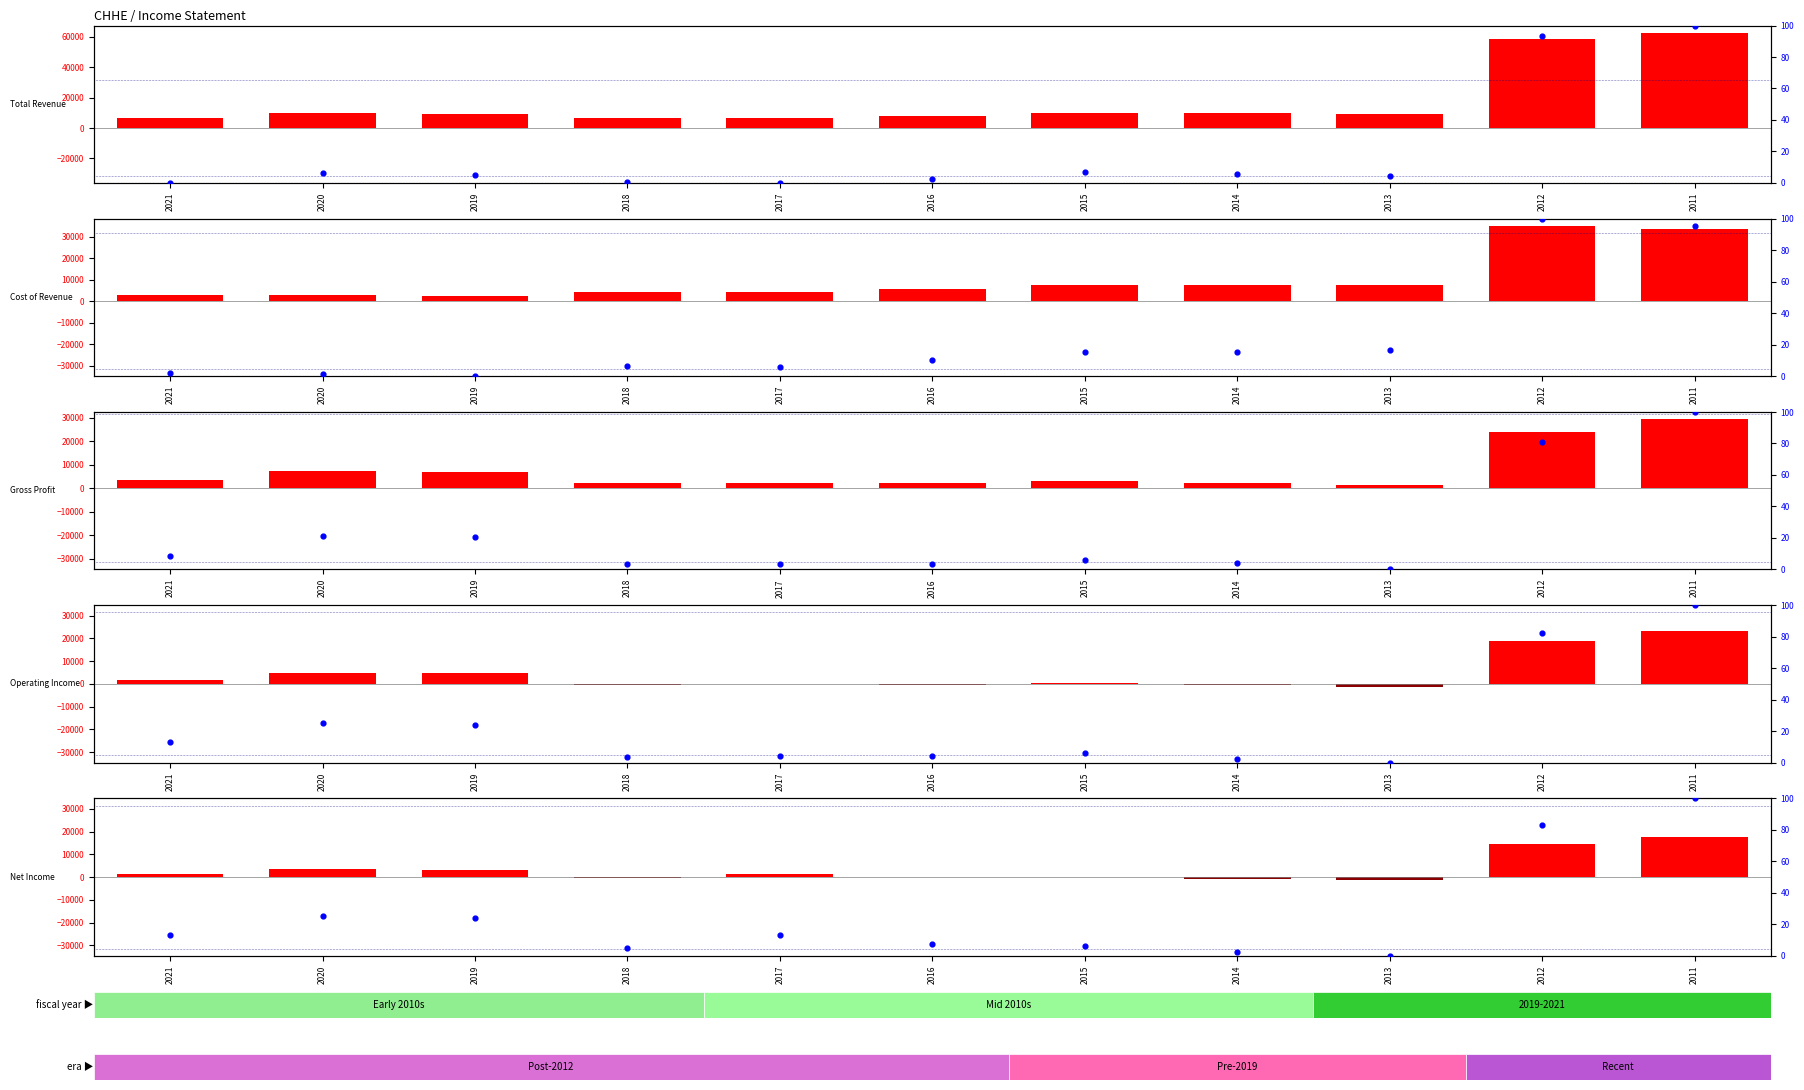

Rank the series at 2019 from highest to lowest value.

Total Revenue, Gross Profit, Operating Income, Net Income, Cost of Revenue, percentile rank